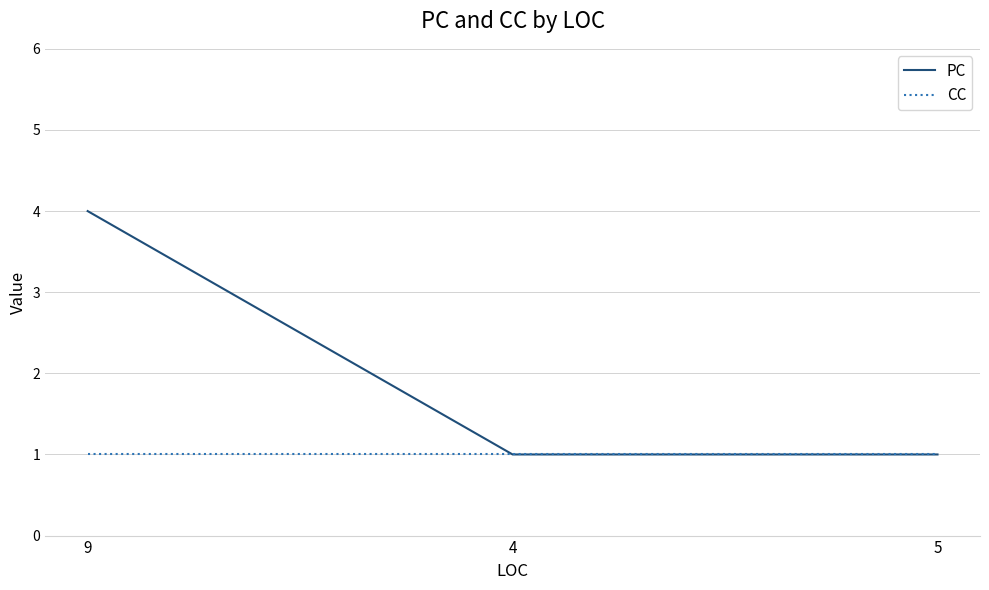

What is the average value of the PC series?

2